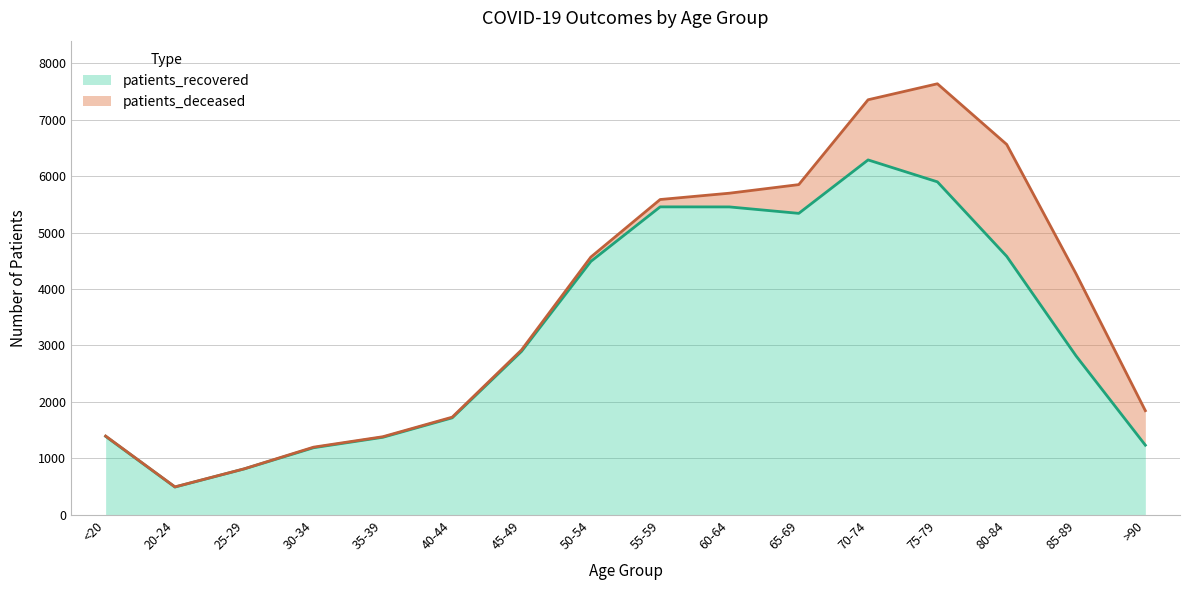

Where is the first local maximum?

55-59